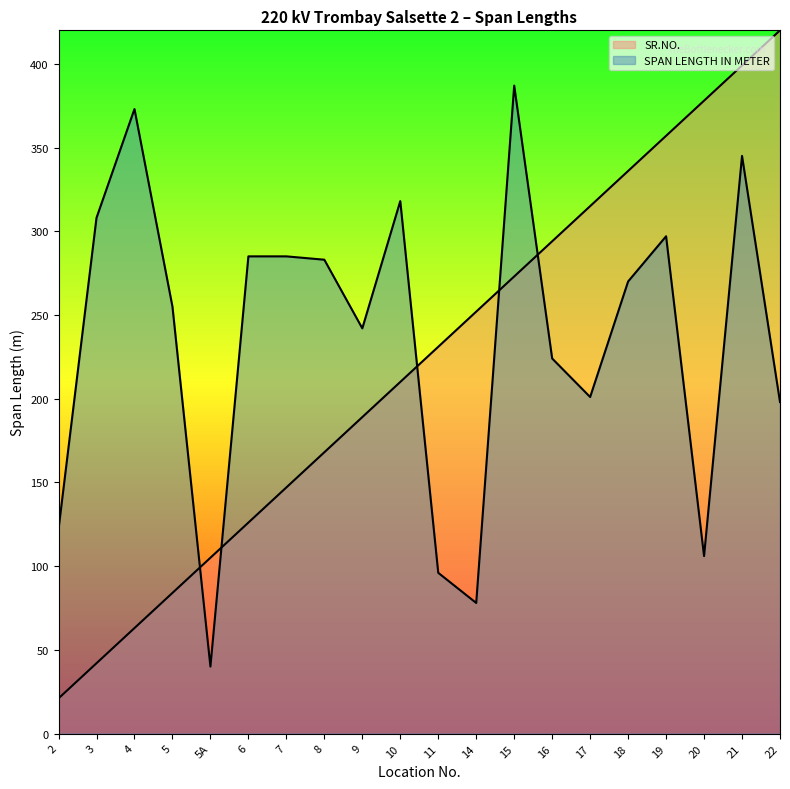

What is the total value across all series at 17?

516